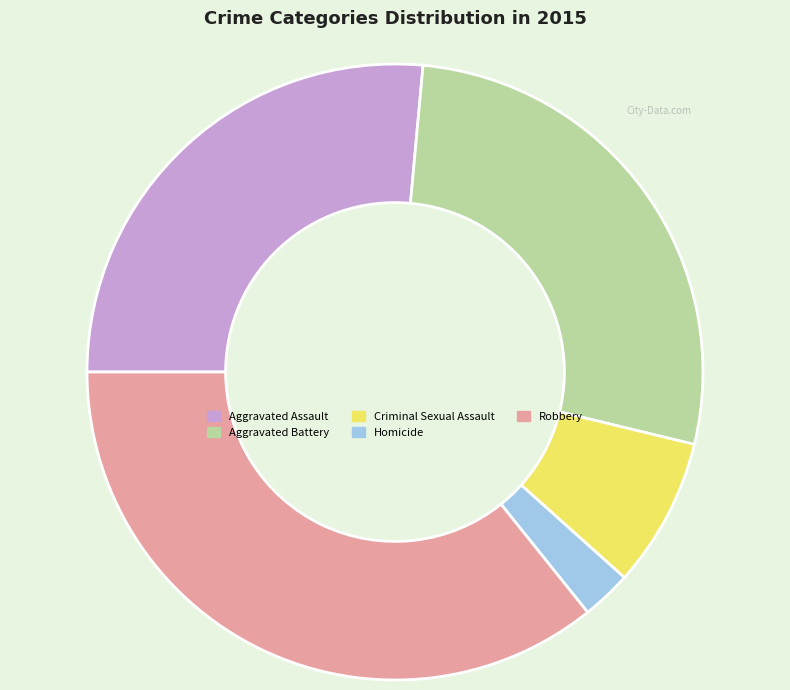

Count the number of slices in the pie.

5